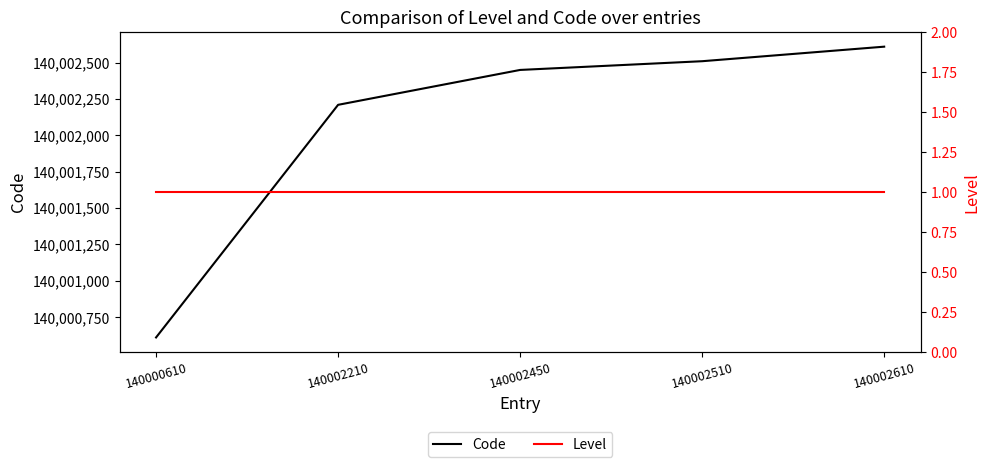

What is the difference between the maximum and minimum values in the Code series?

2000